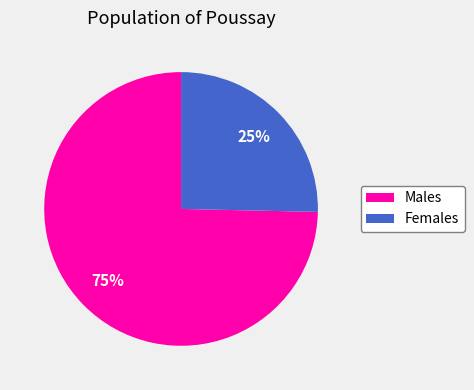

Approximately how many times larger is the value at Females compared to Males?

0.3